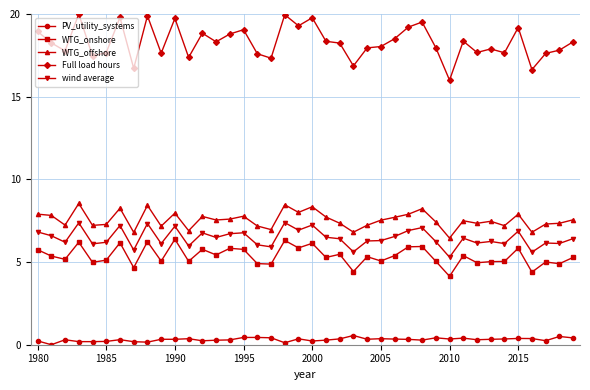

Which series has the largest range (max minus min)?

Full load hours